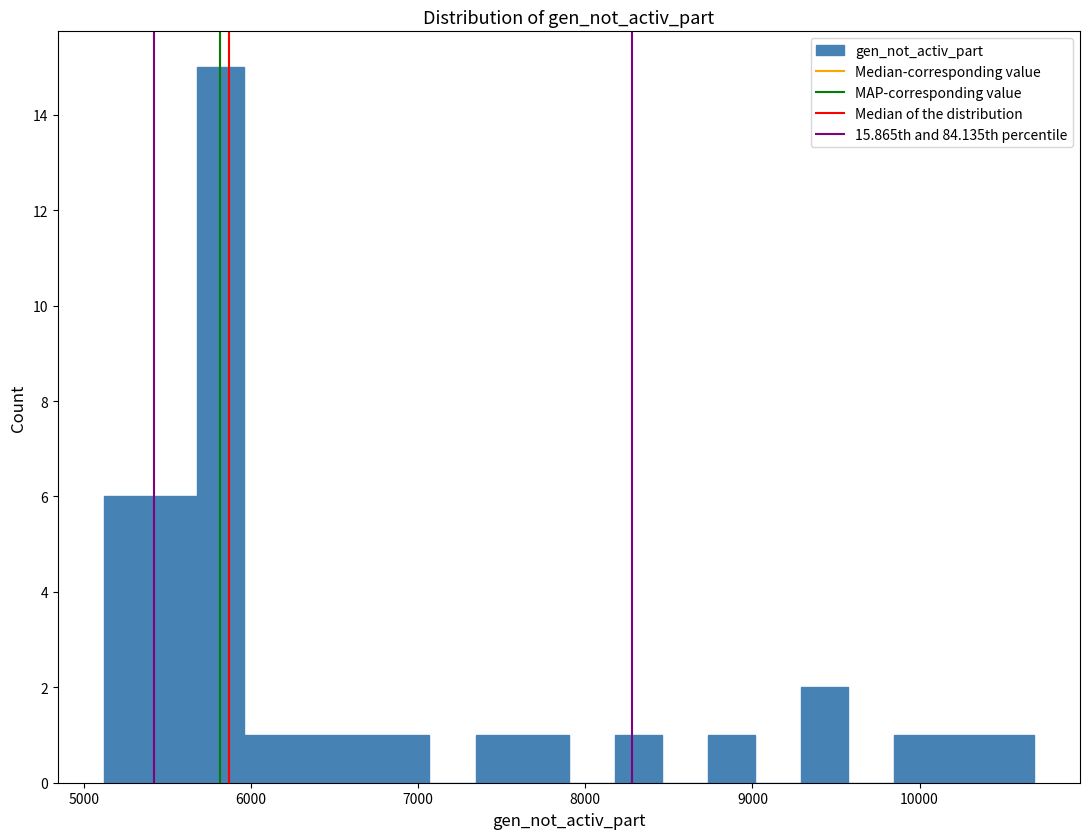

Read against the x-axis, roughly where is the centre of the tallest bar?

5800